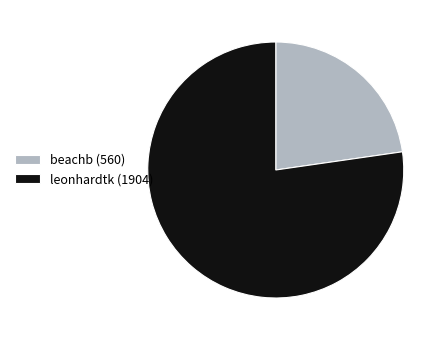

Which category has the biggest portion of the pie?

leonhardtk